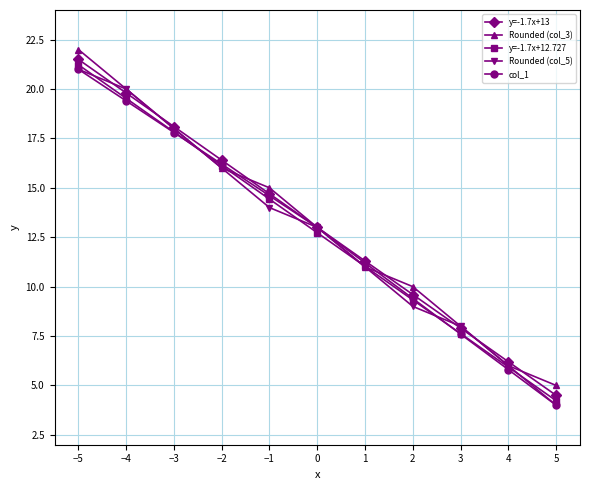

At which label does Rounded (col_5) reach its minimum?

5